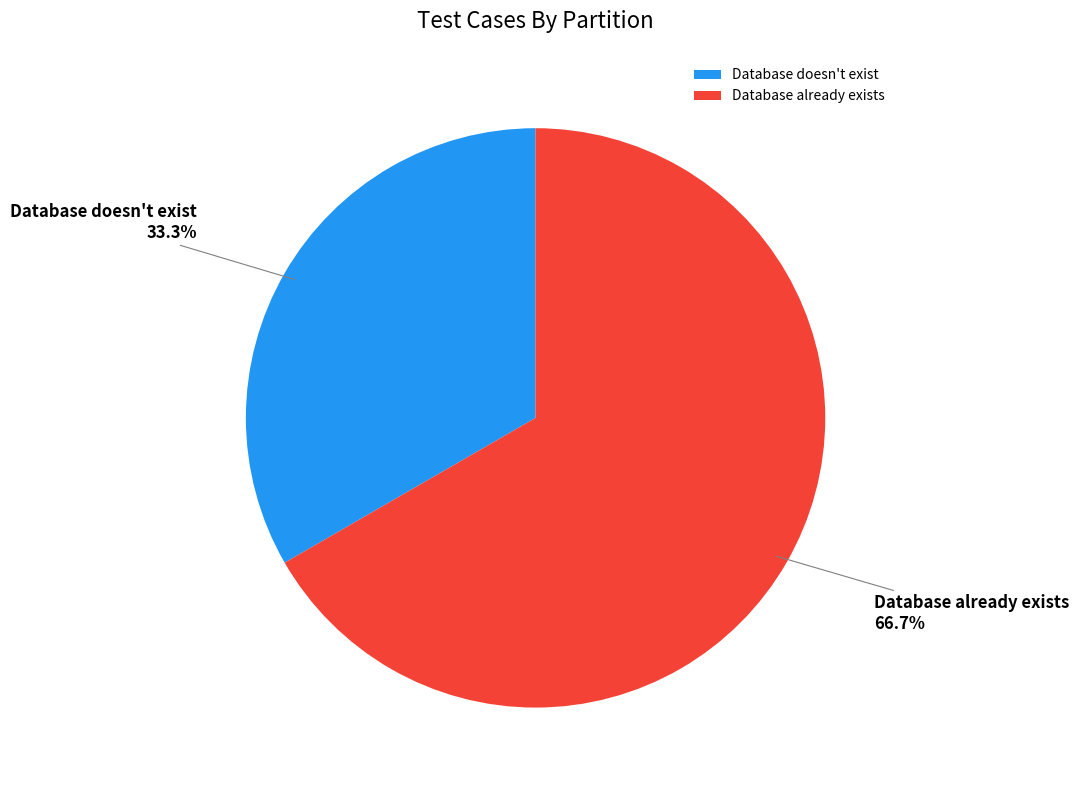

Rank the categories by value from highest to lowest.

Database already exists, Database doesn't exist